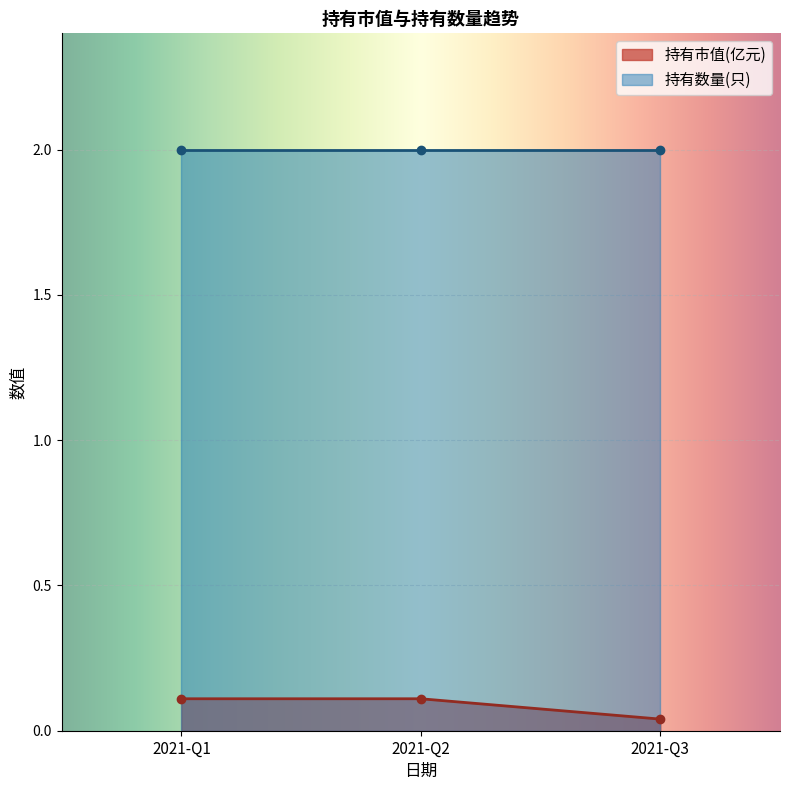

Which category has the lowest value in the 持有市值(亿元) series?

2021-Q3